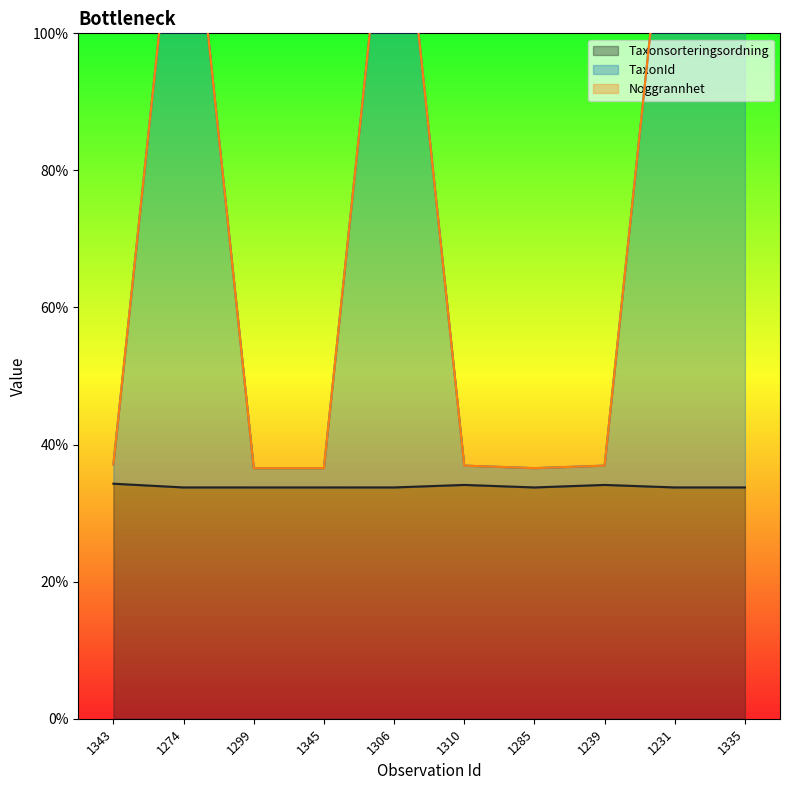

True or false: Taxonsorteringsordning has a value of 16.1 at 1299.

False